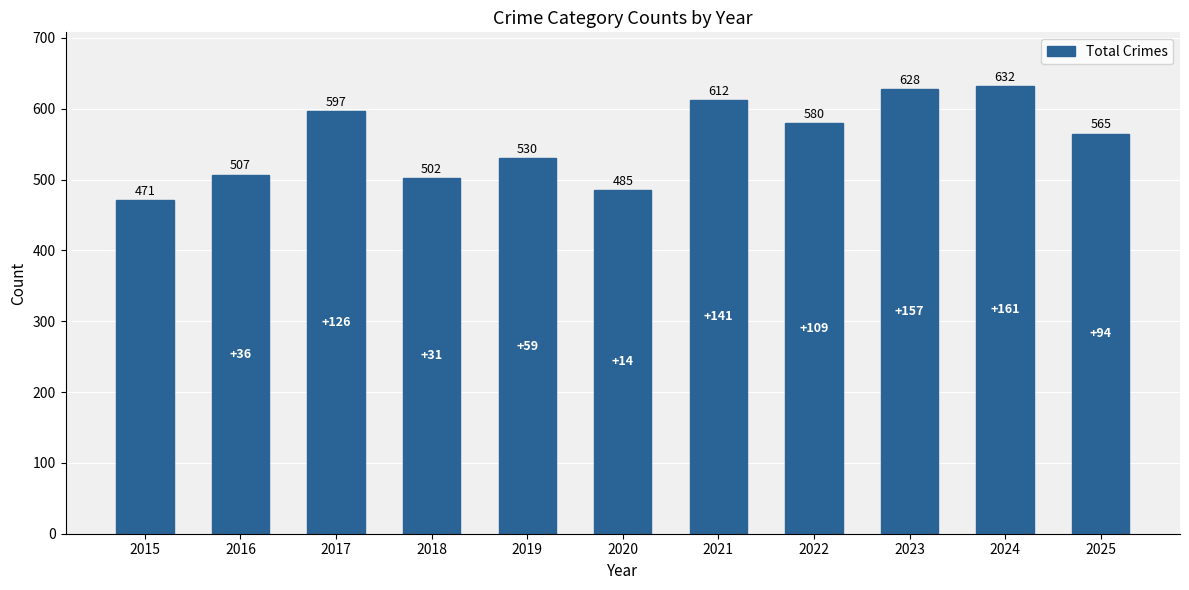

Which label corresponds to the smallest value in the chart?

2015